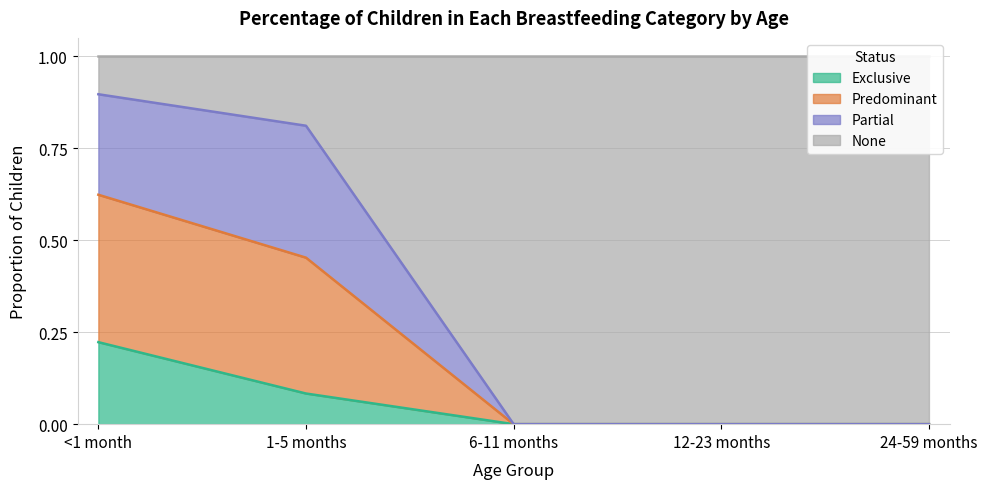

Is it true that Exclusive equals 0.1 at <1 month?

False